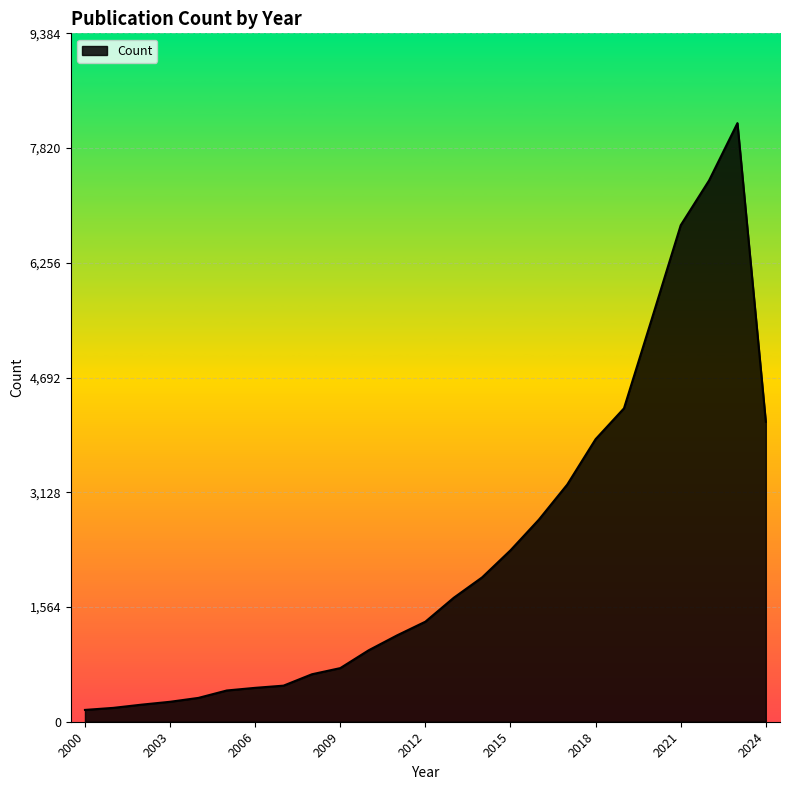

What is the maximum value shown in the chart?

8160